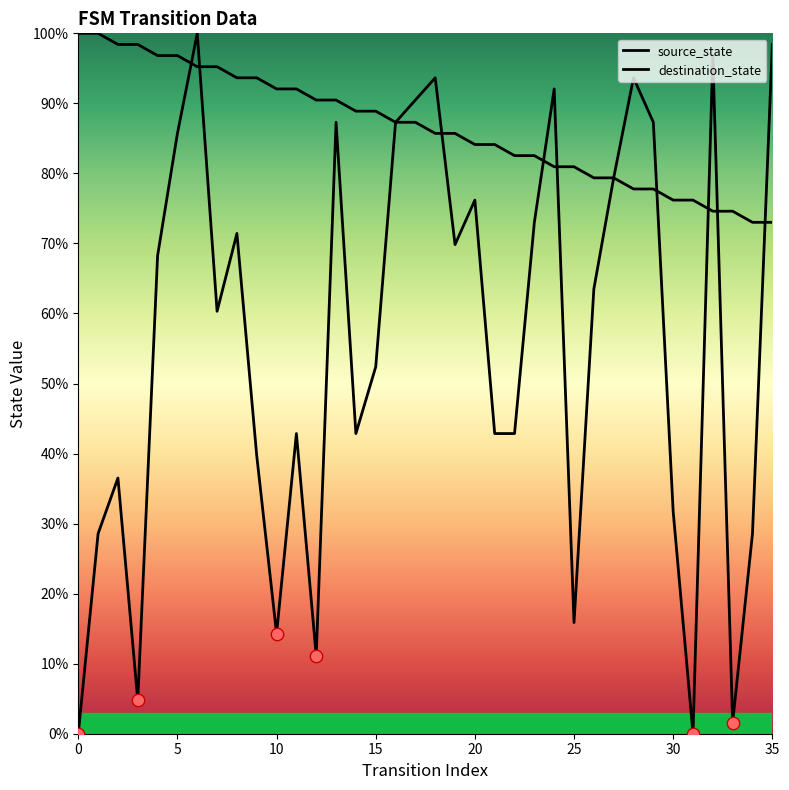

At which category is the sum across all series the highest?

6